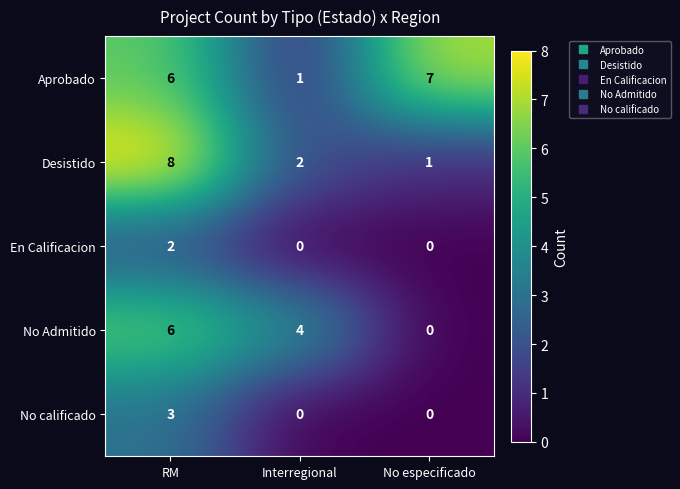

How many series are shown in this chart?

5